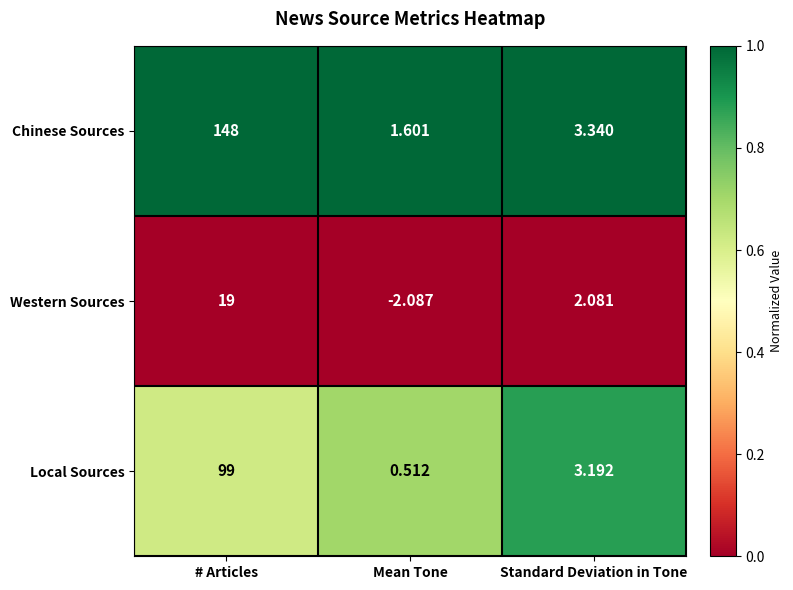

List the labels in order of Western Sources value, largest first.

# Articles, Standard Deviation in Tone, Mean Tone